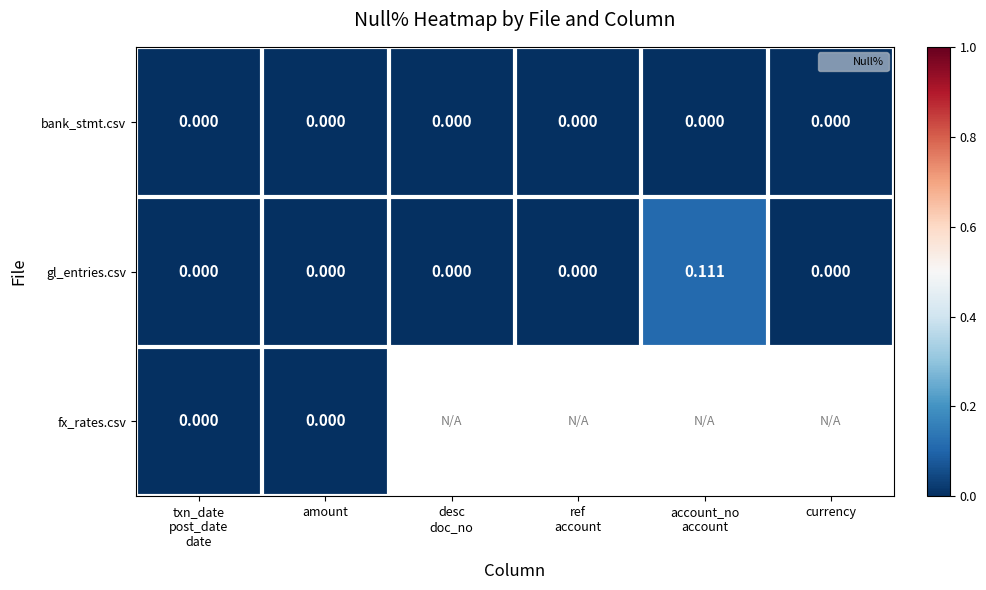

Which series has the largest range (max minus min)?

gl_entries.csv